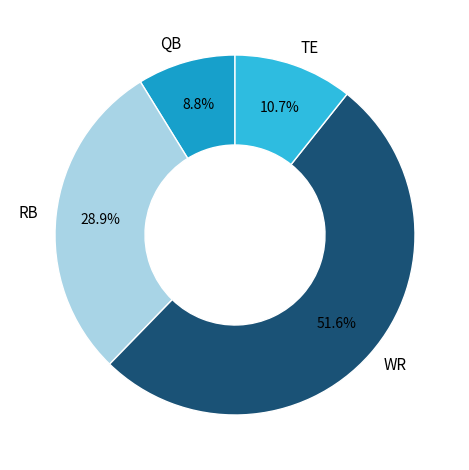

Rank the categories by value from highest to lowest.

WR, RB, TE, QB